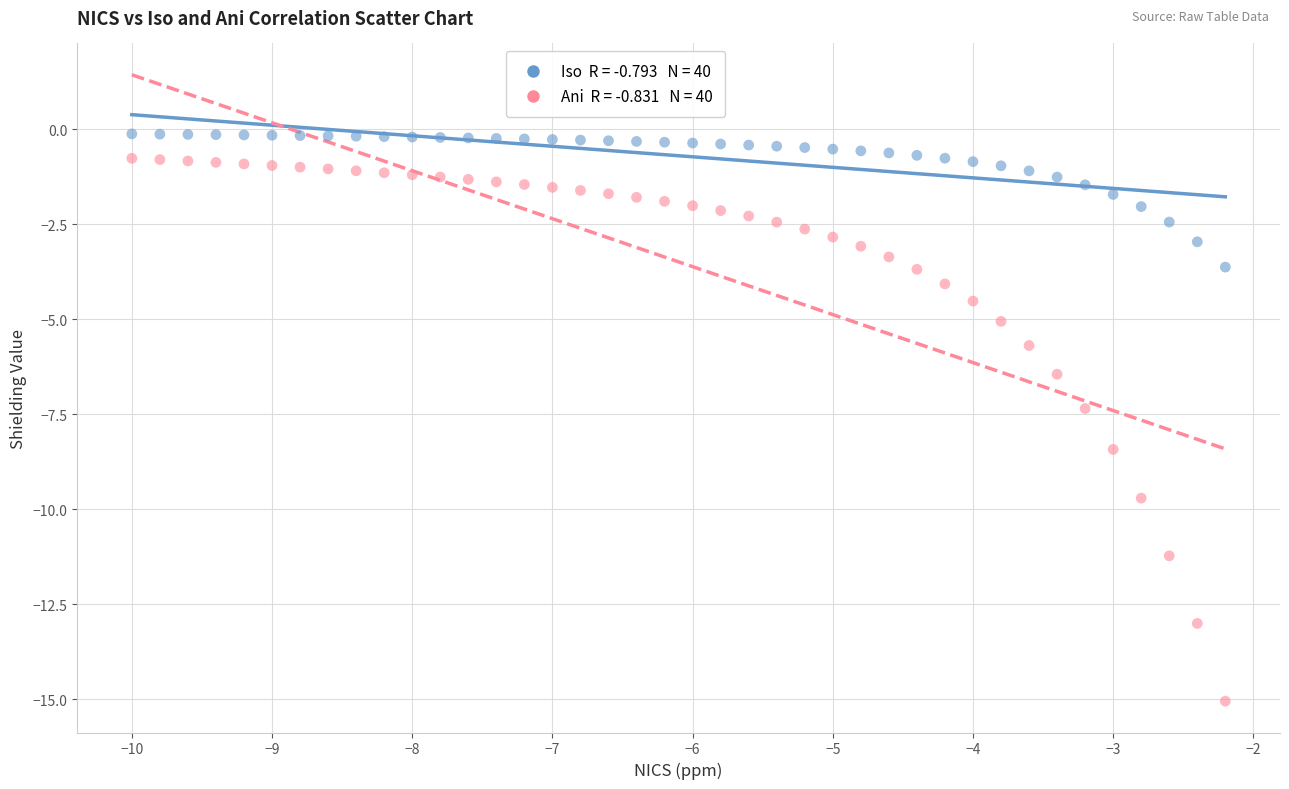

Across all data points, what is the range of X values (max minus min)?

7.8